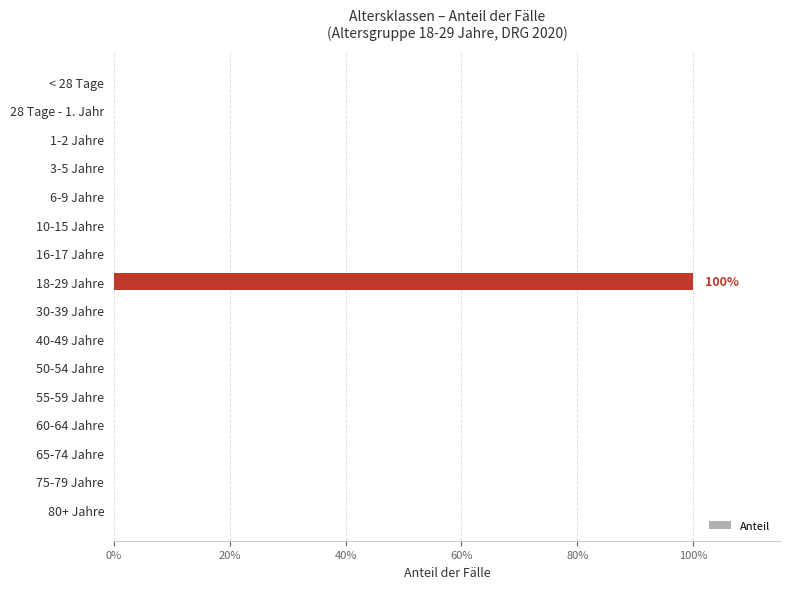

Count the values in the range 0 to 1.

16